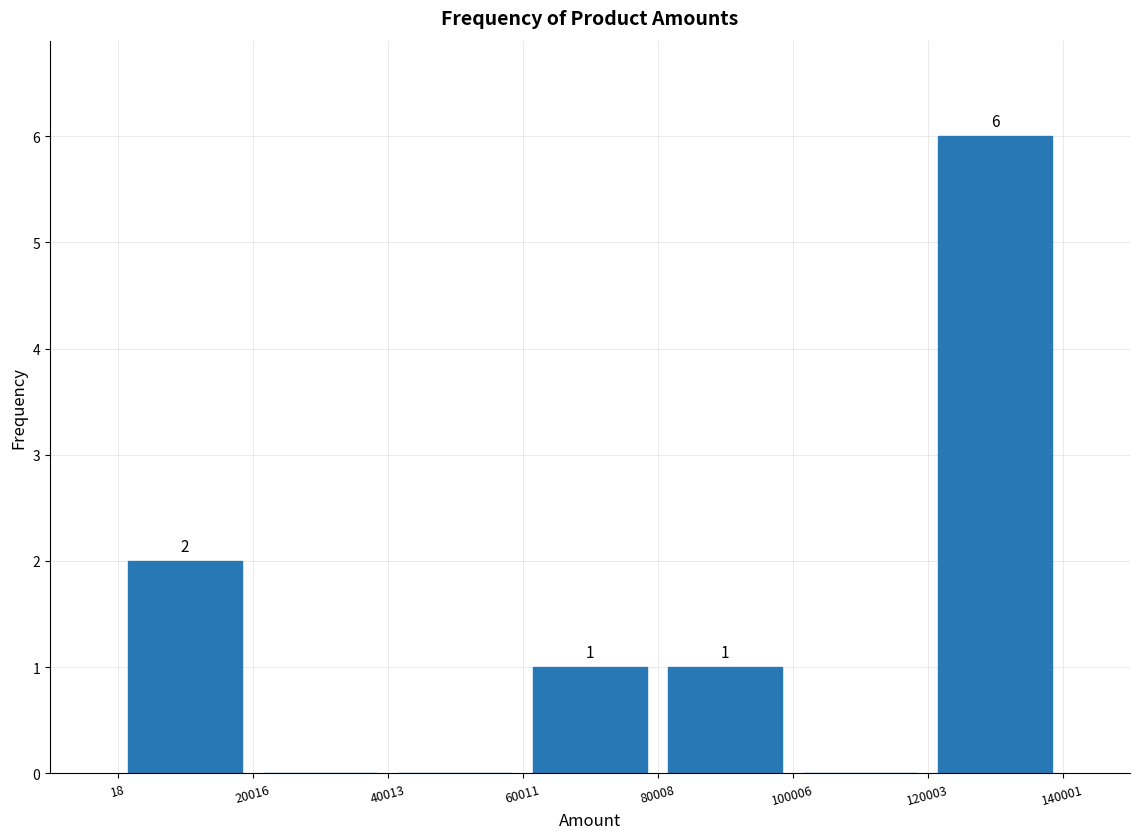

Over which range of the x-axis is the bar tallest?

120003 to 140001